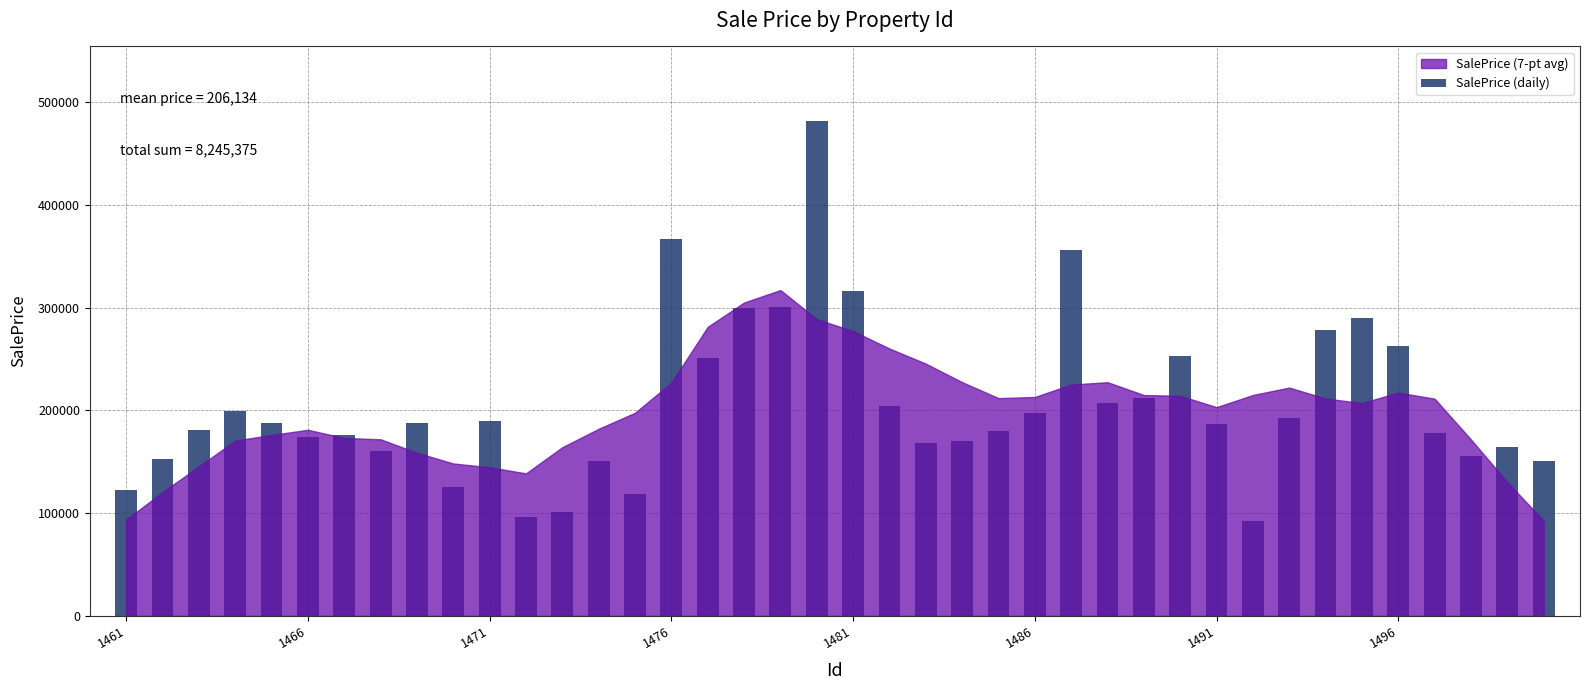

What is the maximum value shown in the chart?

482119.2